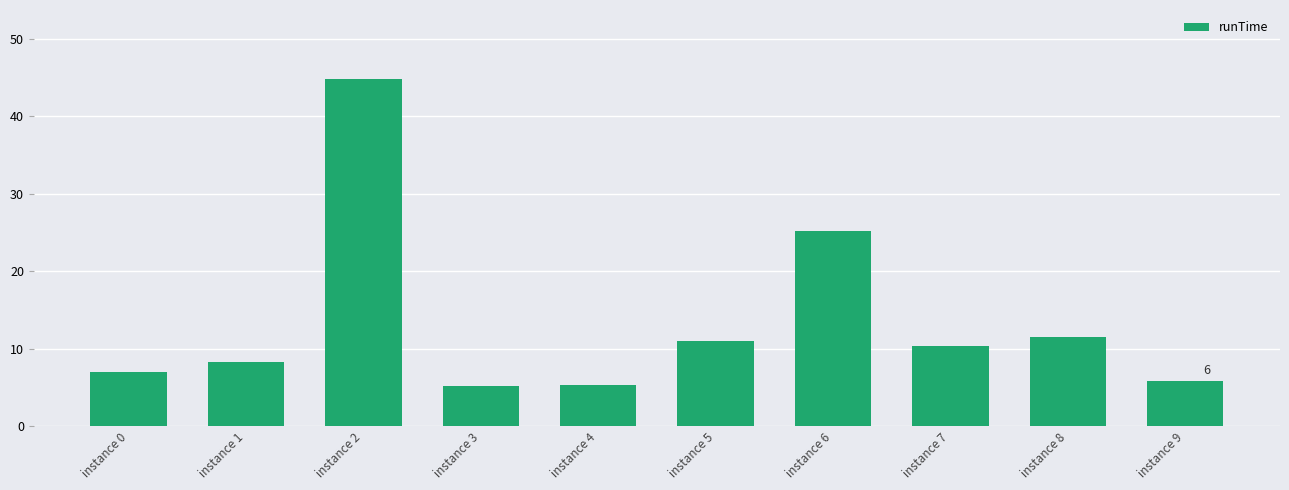

Between instance 2 and instance 1, which is larger?

instance 2